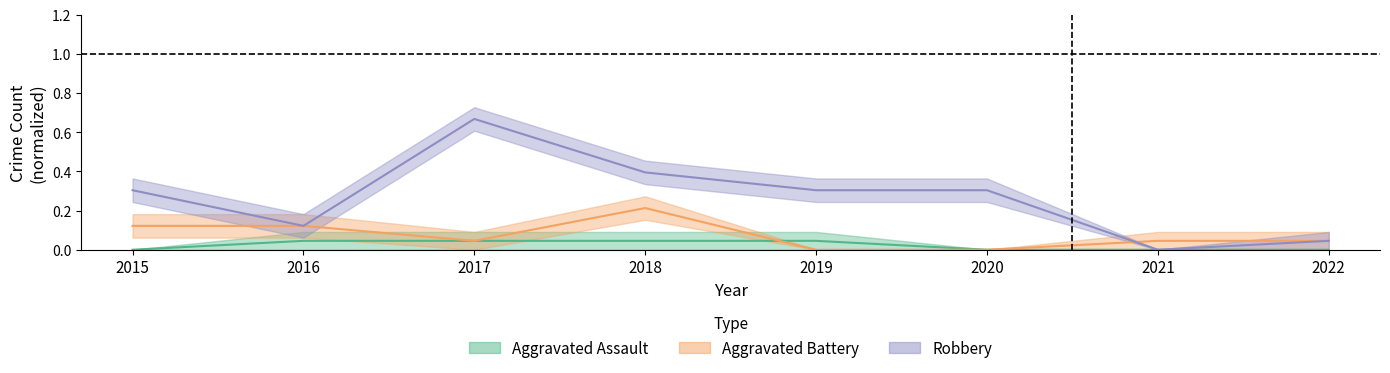

At which label does Aggravated Assault reach its peak?

2016